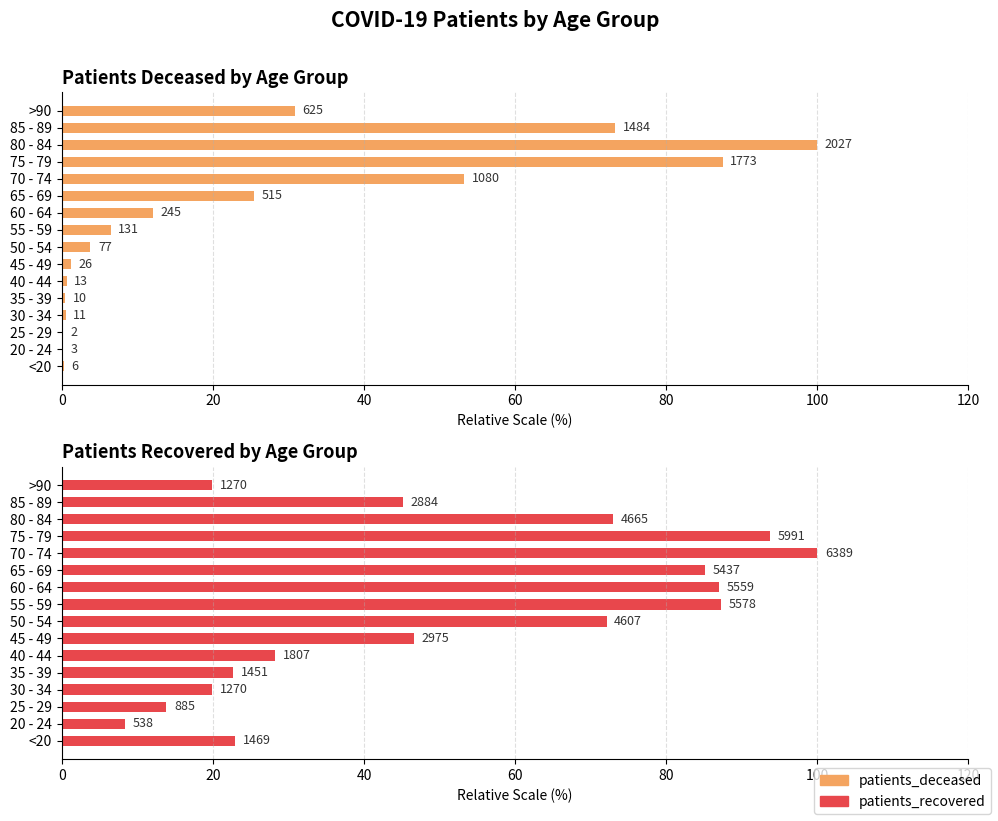

At how many categories does at least one series exceed 69?

8